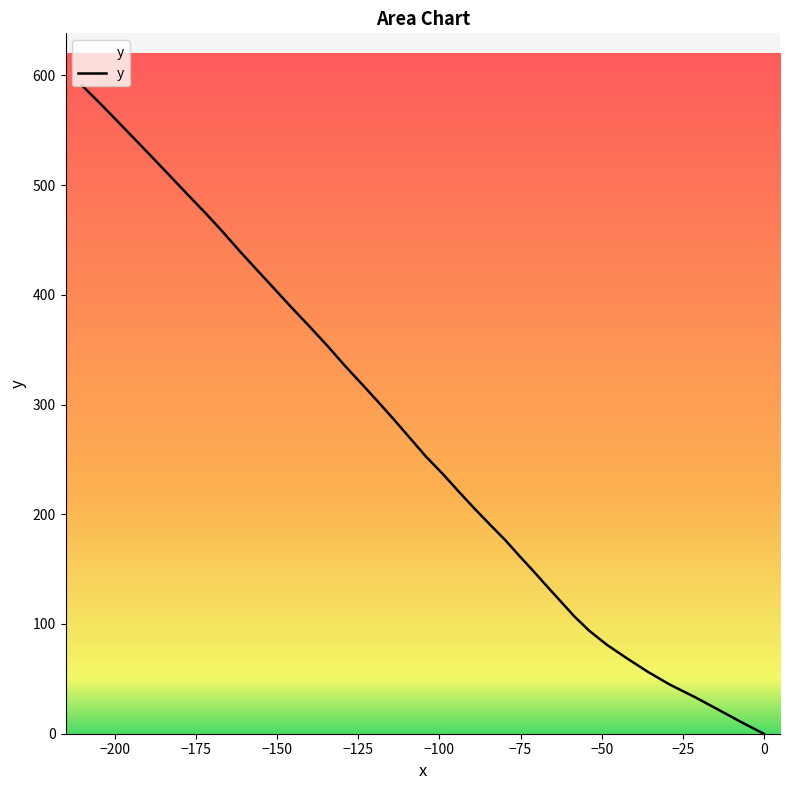

What is the greatest value displayed?

591.0